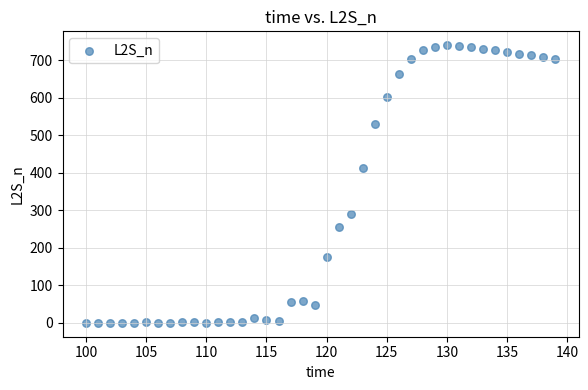

What Y value in the scatter plot is closest to 370?

412.9